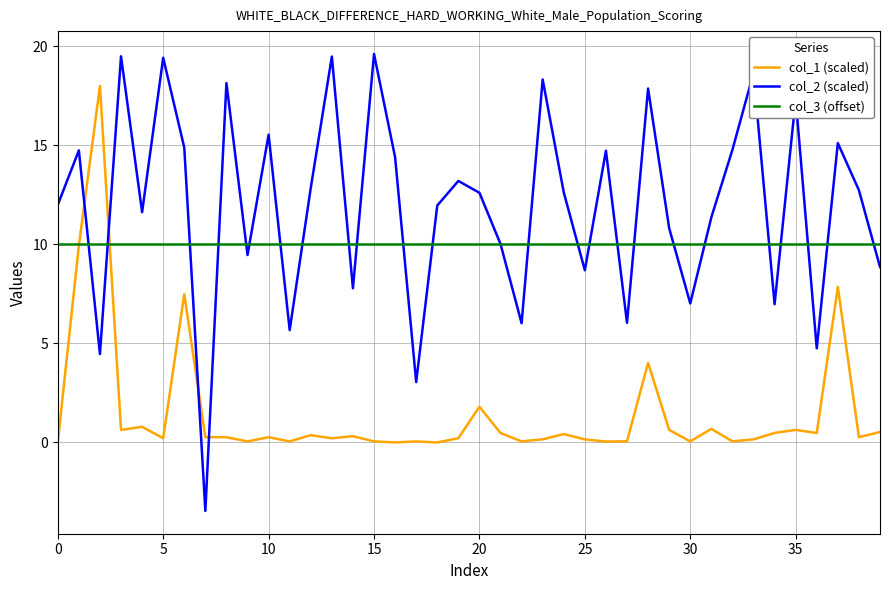

Which series has the largest total across all categories?

col_2 (scaled)